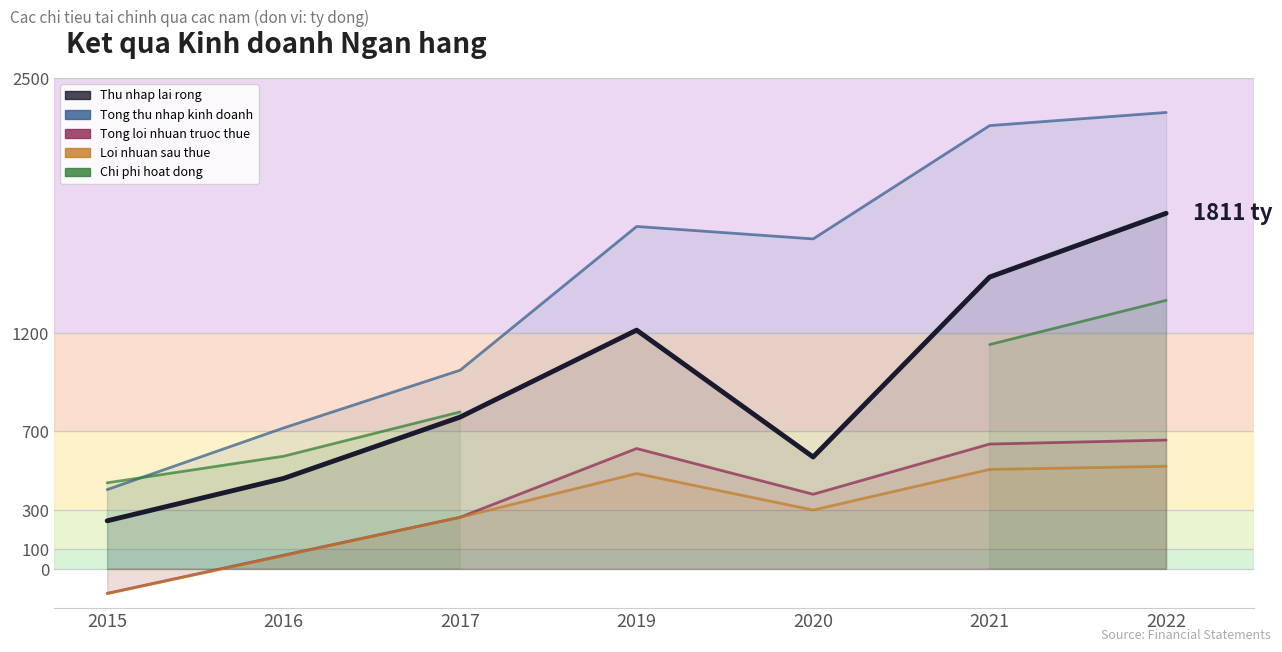

At how many categories does at least one series exceed 1589510808838?

4